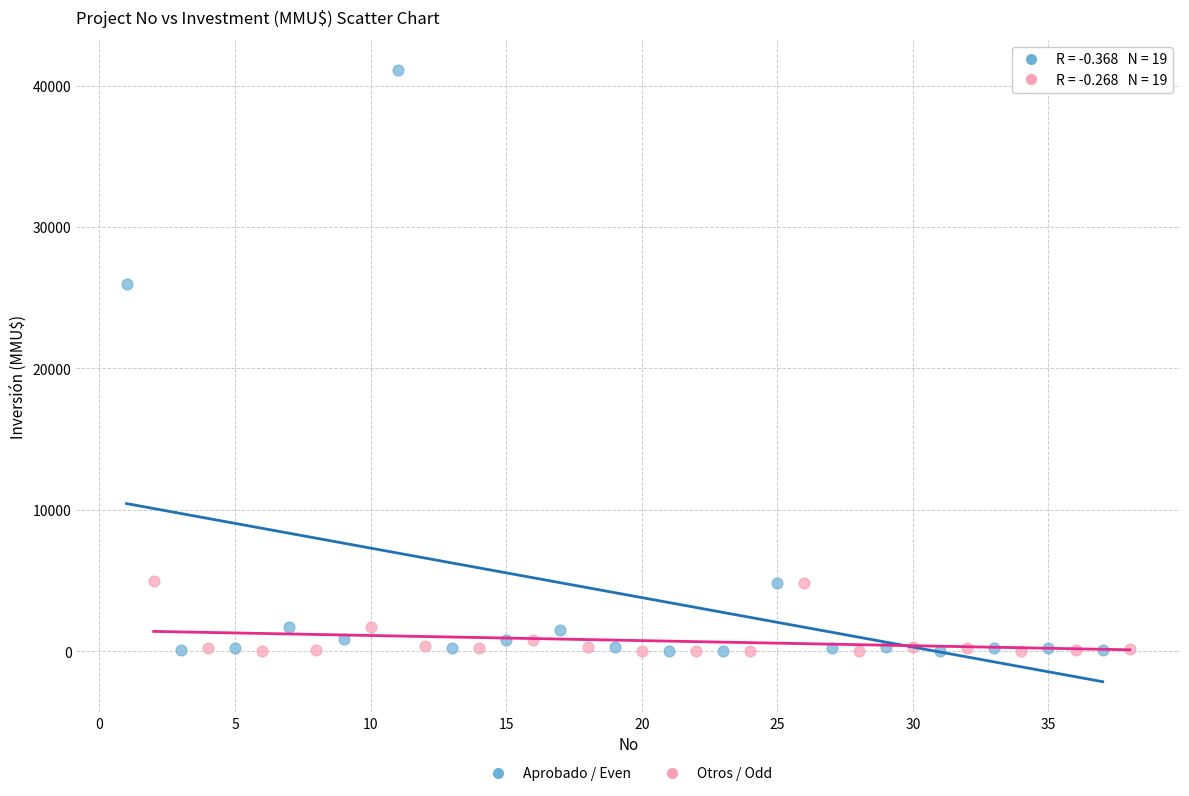

Which series has the largest Y range (max minus min)?

Aprobado / Even